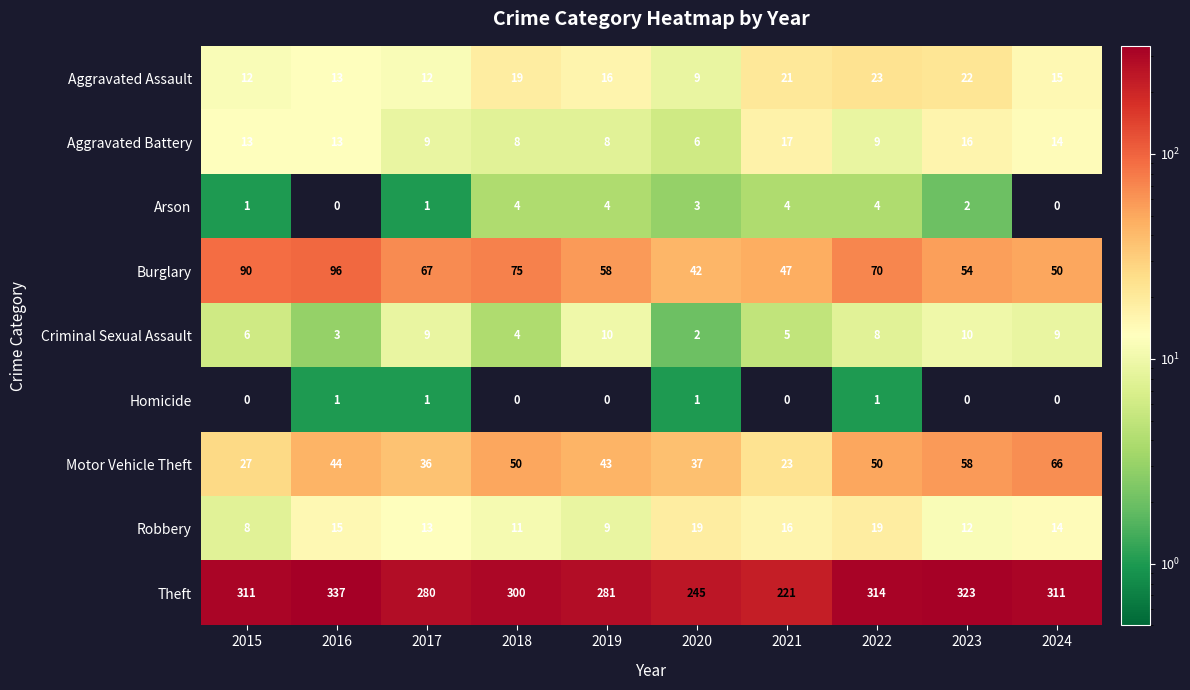

What is the difference between the maximum and minimum values in the Motor Vehicle Theft series?

43